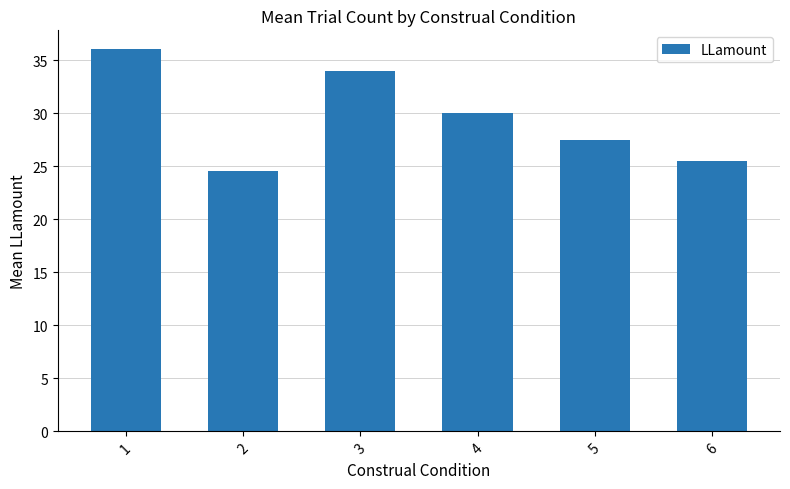

What is the smallest value displayed?

24.5